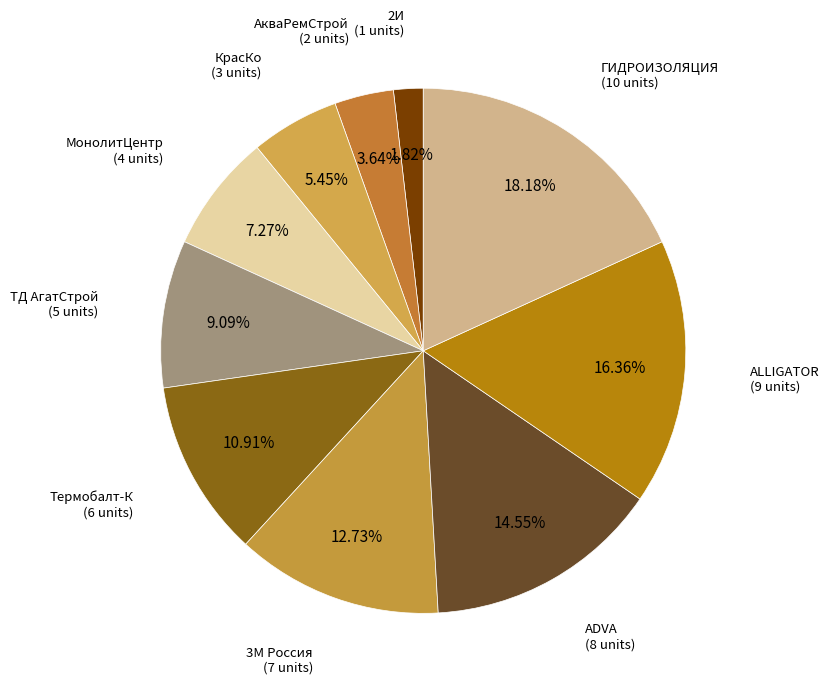

Rank the categories by value from highest to lowest.

ГИДРОИЗОЛЯЦИЯ, ALLIGATOR, ADVA, 3М Россия, Термобалт-К, ТД АгатСтрой, МонолитЦентр, КрасКо, АкваРемСтрой, 2И